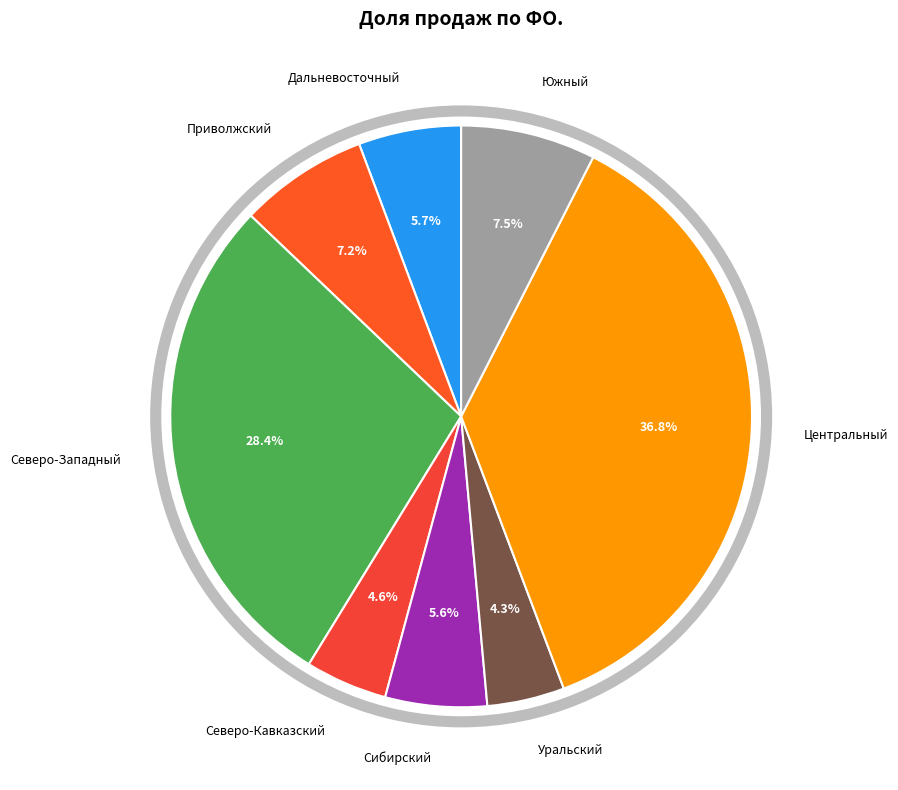

What is the largest slice in the pie chart?

Центральный